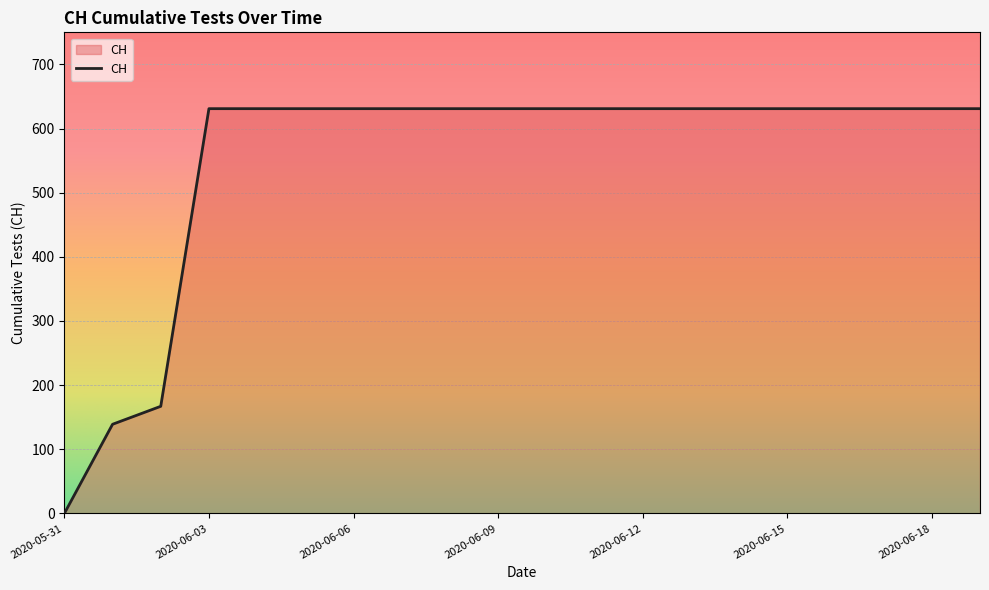

What is the greatest value displayed?

631